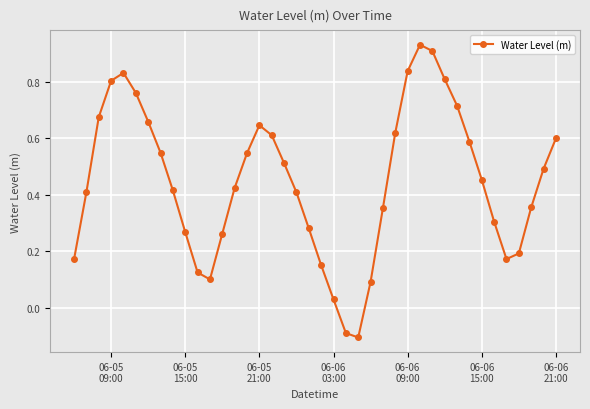

How many lines are shown in the chart?

1